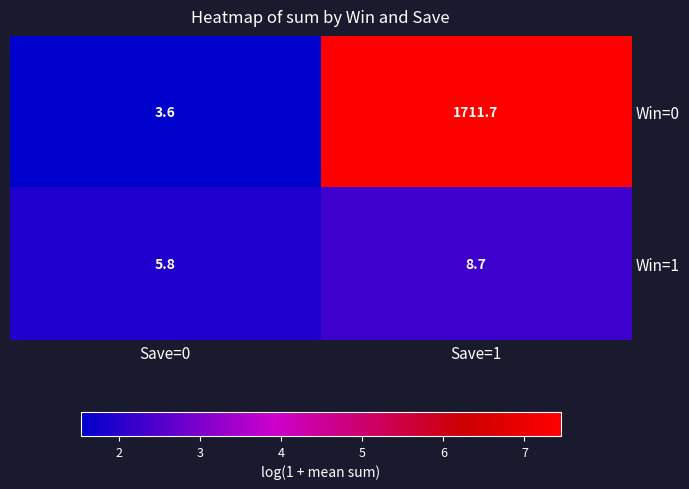

The Win=1 series shows 8.7 at Save=1. True or false?

True